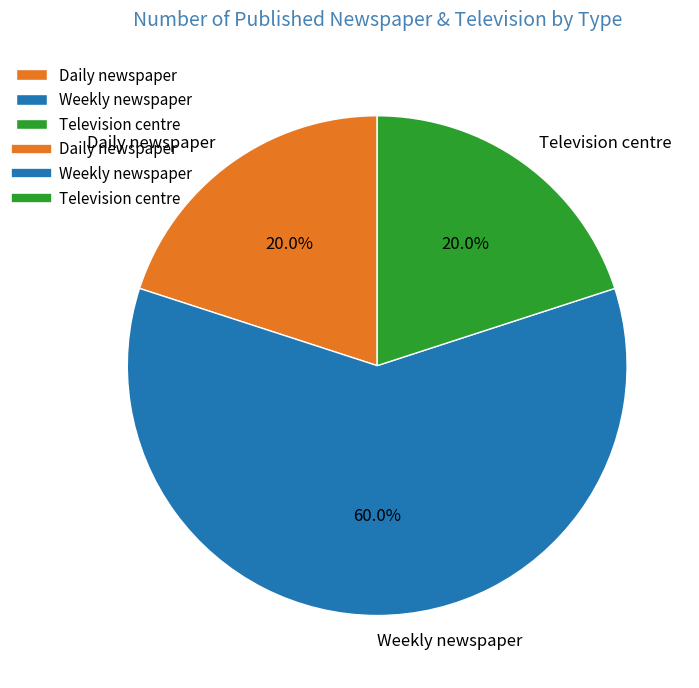

How many segments does this pie chart have?

3